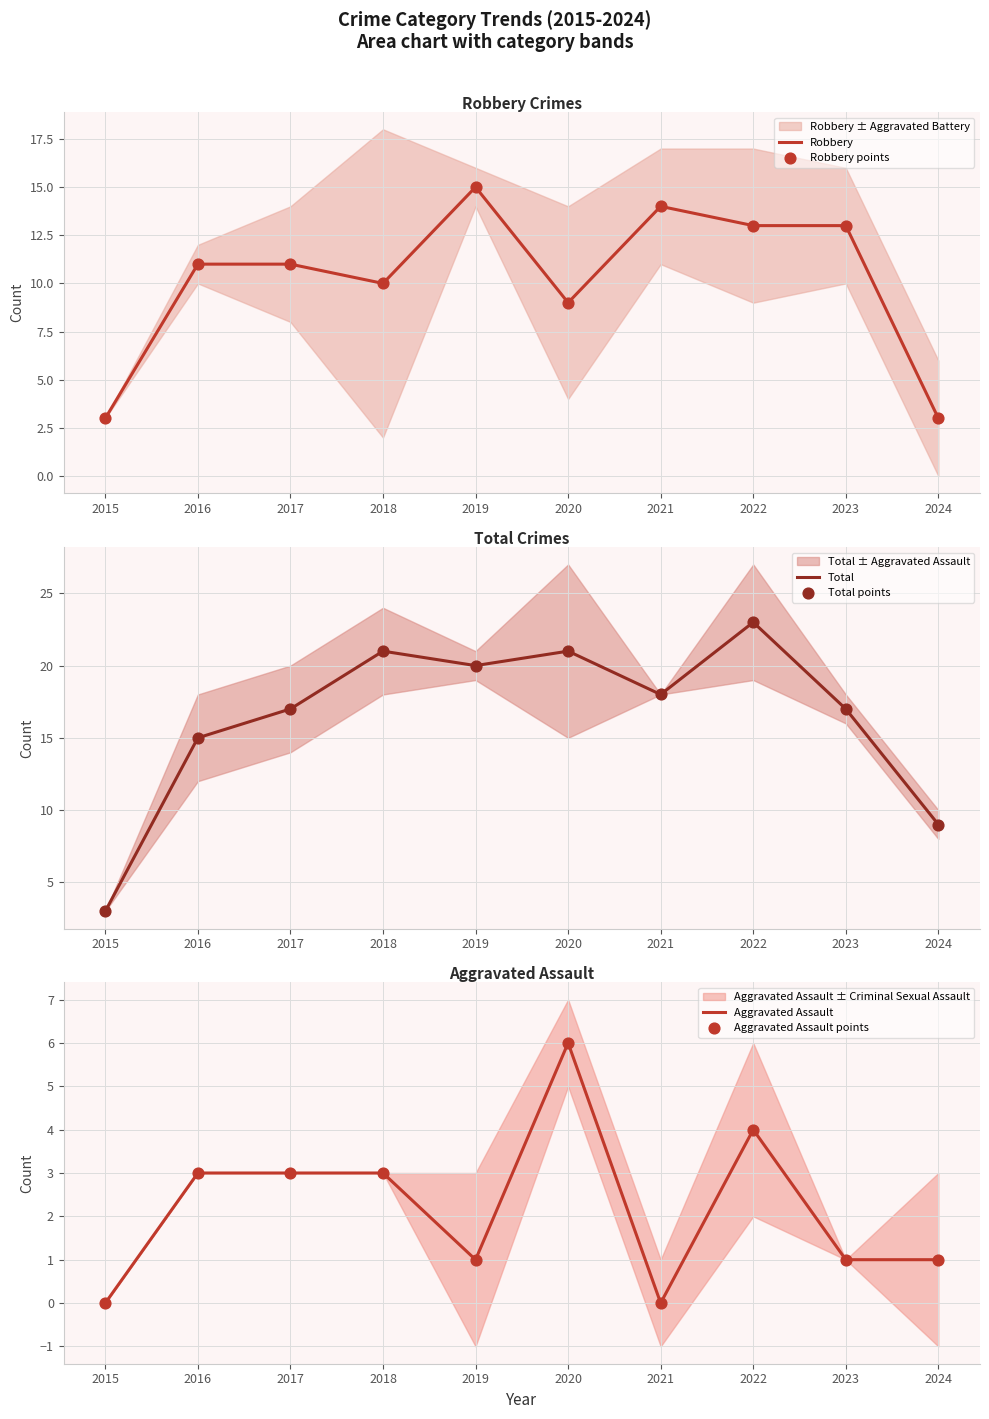

What are all the series names shown in the legend?

Robbery, Robbery points, Total, Total points, Aggravated Assault, Aggravated Assault points